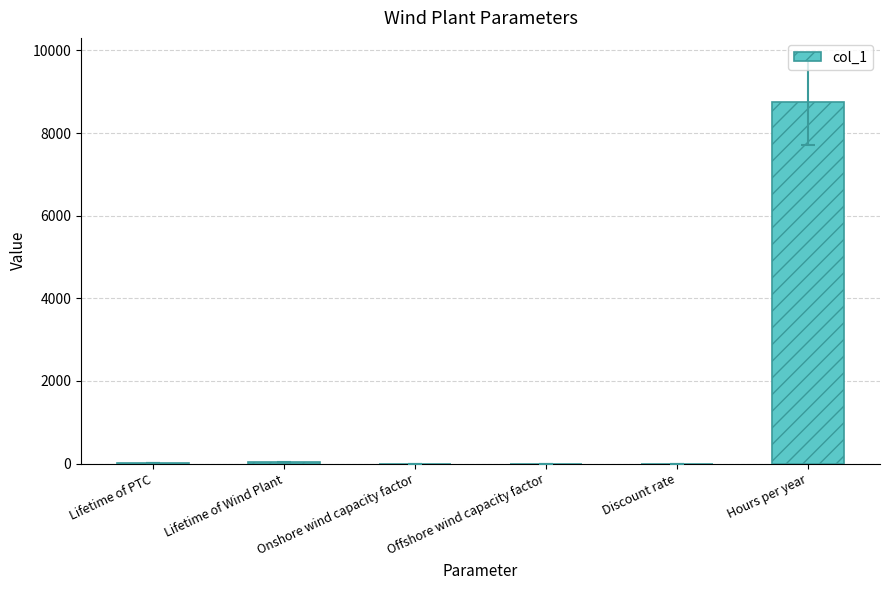

What is the sum of all values?

8800.9